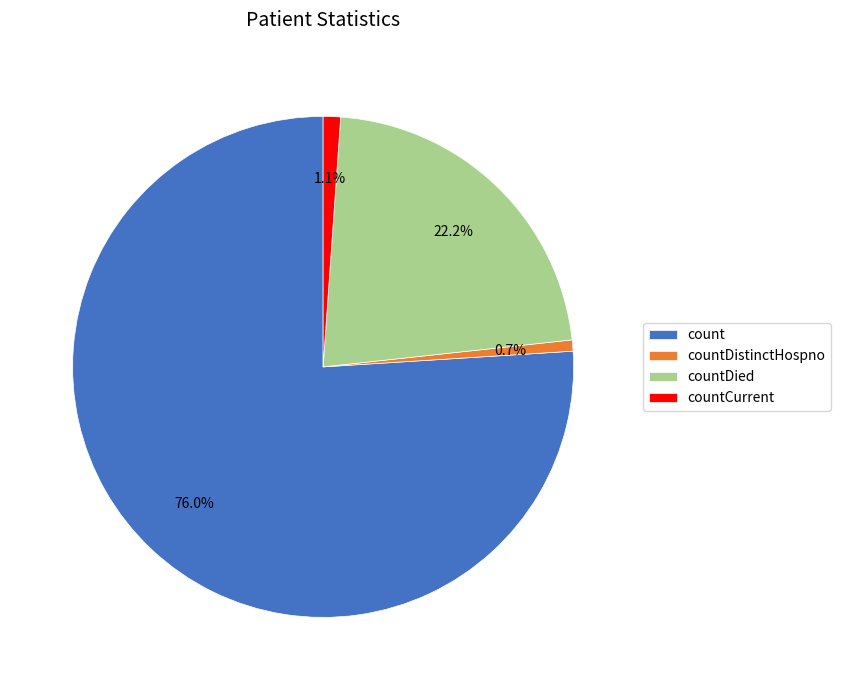

What is the ratio of the value at countDied to the value at count?

0.3